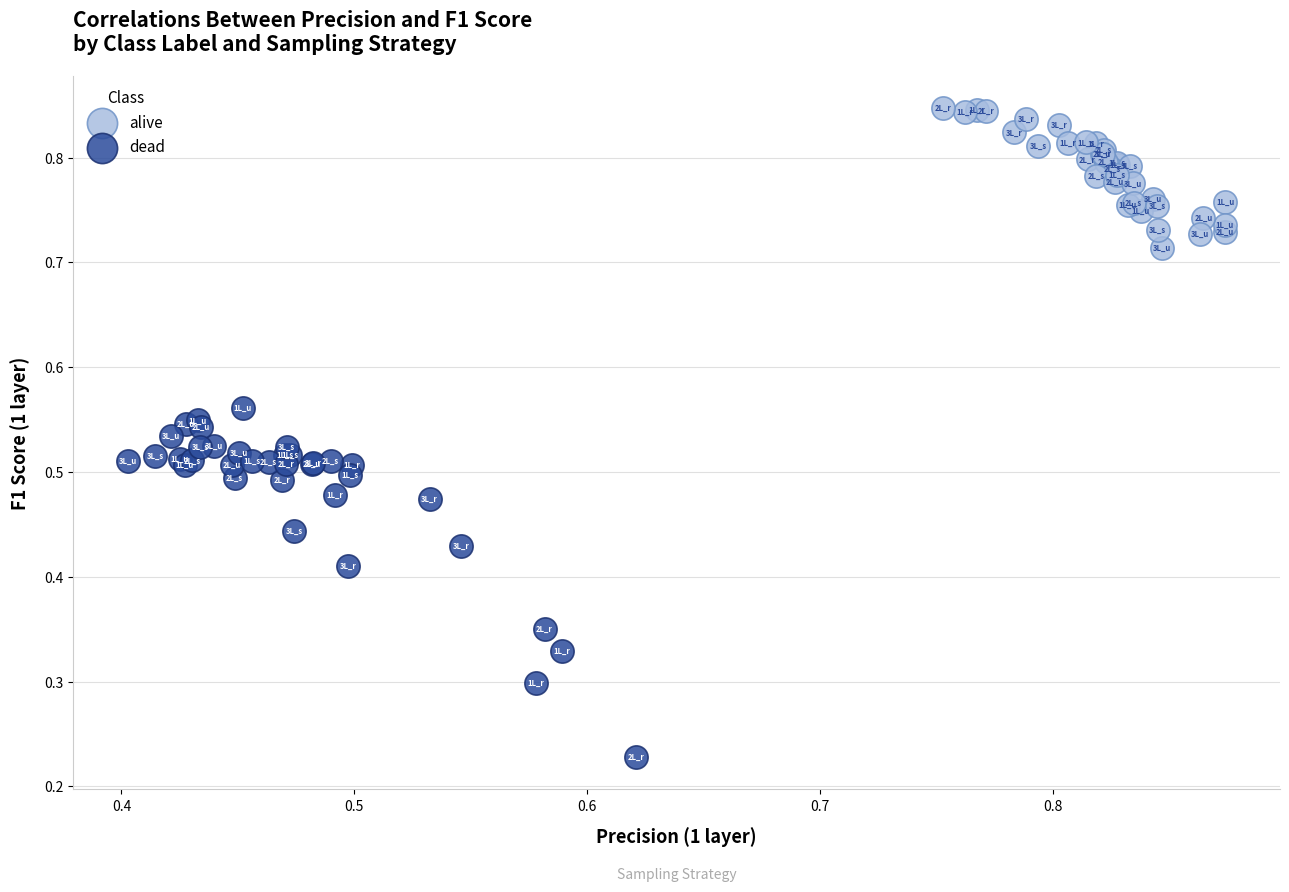

Which series has the largest Y range (max minus min)?

dead